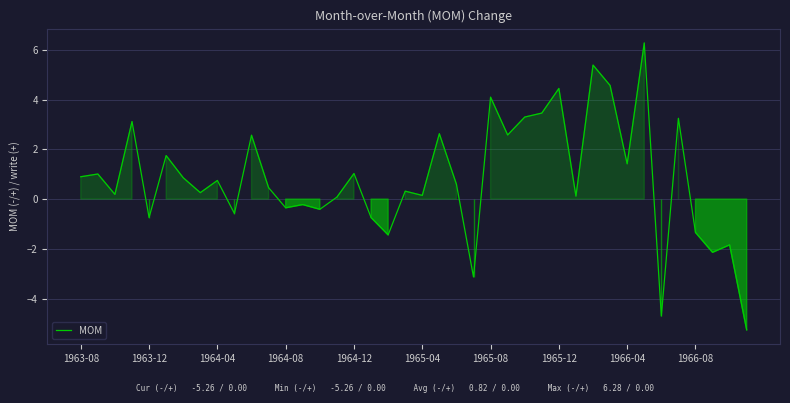

What is the greatest value displayed?

6.3